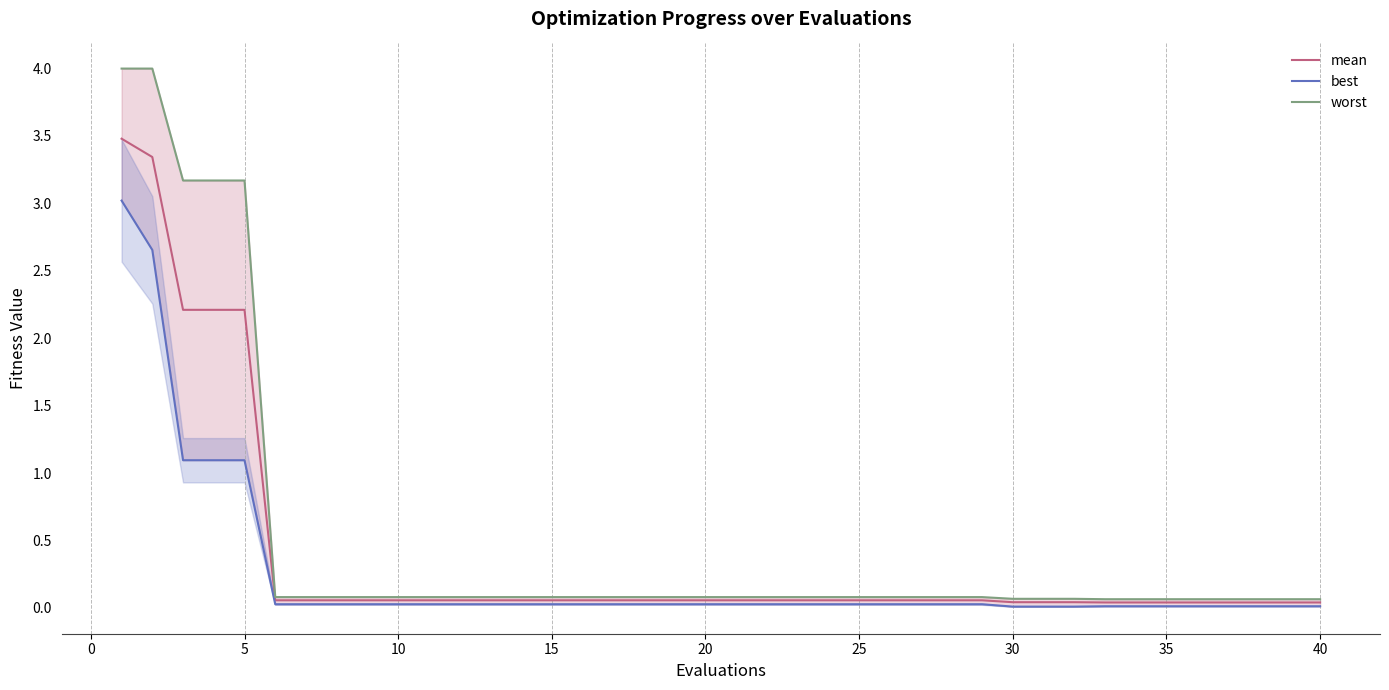

Which series has the largest total across all categories?

worst